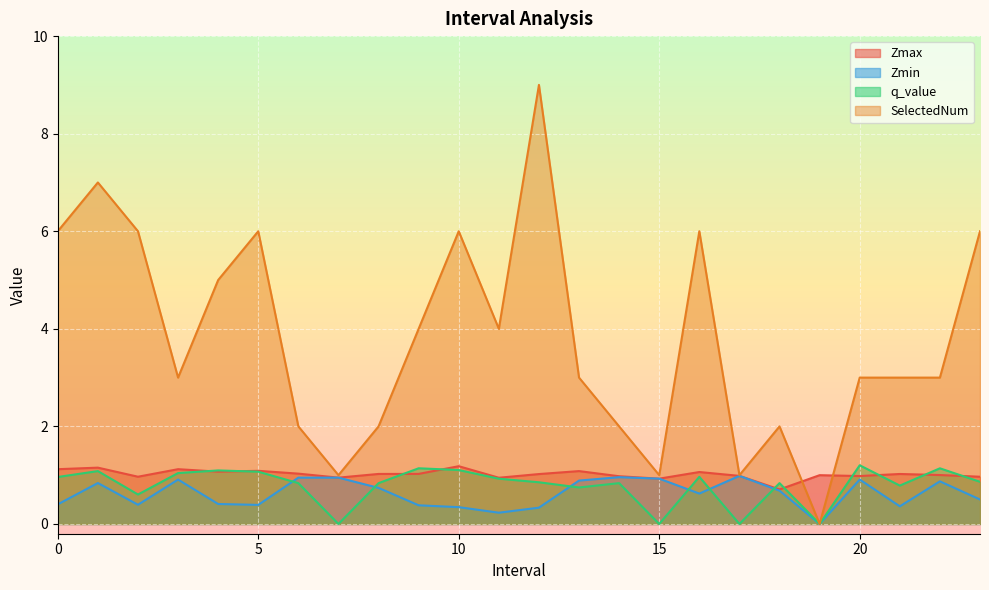

Which series has the largest total across all categories?

SelectedNum